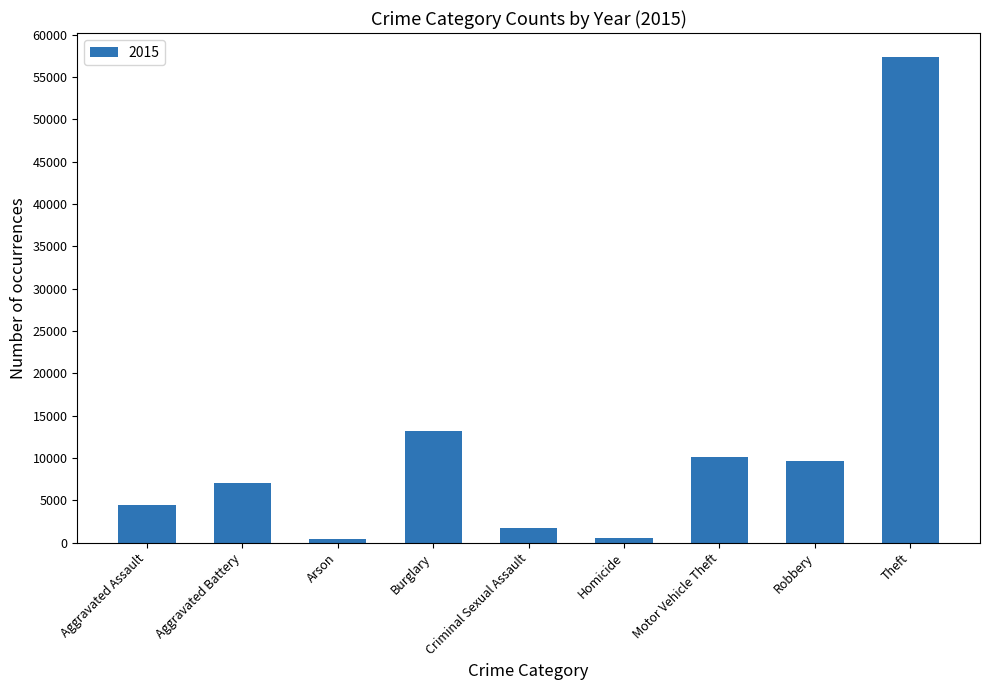

Read the value at Aggravated Battery.

7018